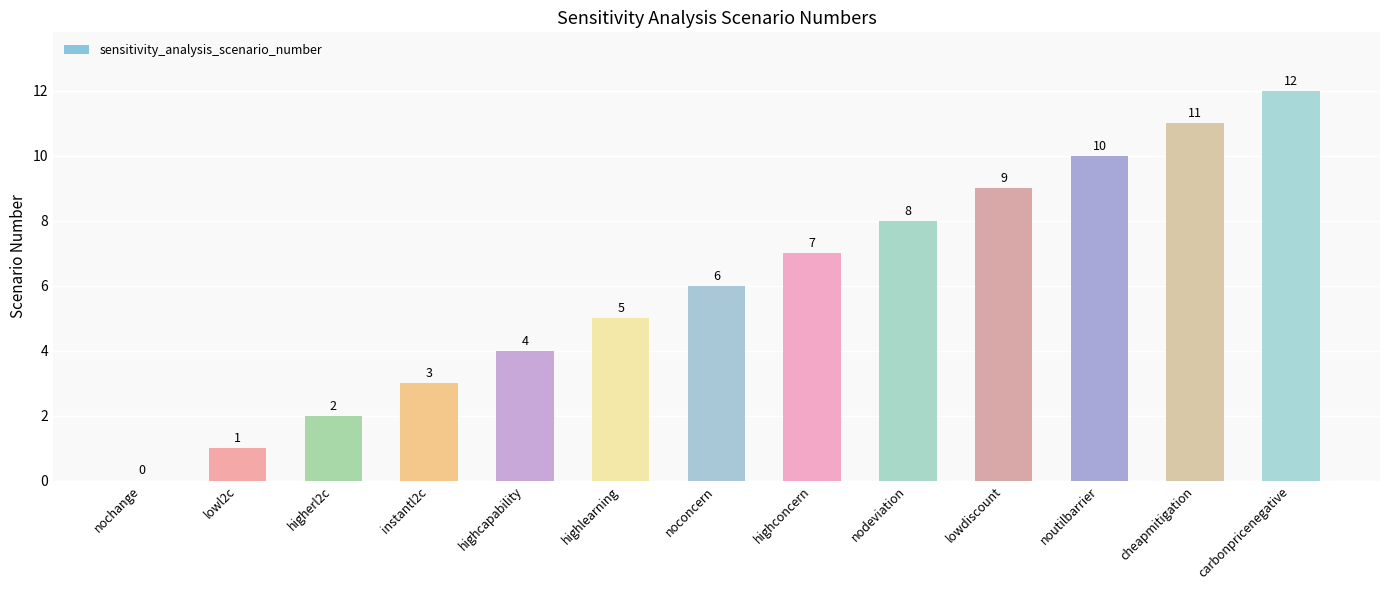

Read the value at carbonpricenegative, to the nearest 10.

10